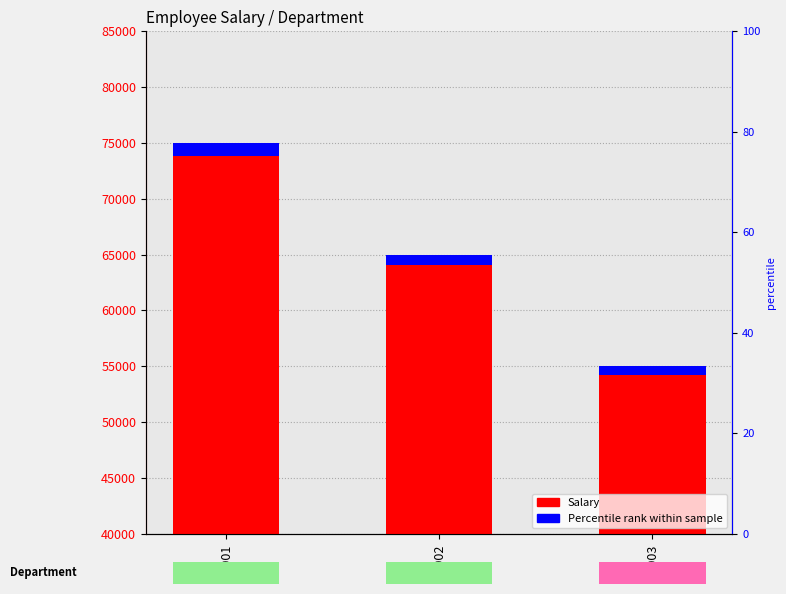

What is the spread (max minus min) of values at E001?

73875